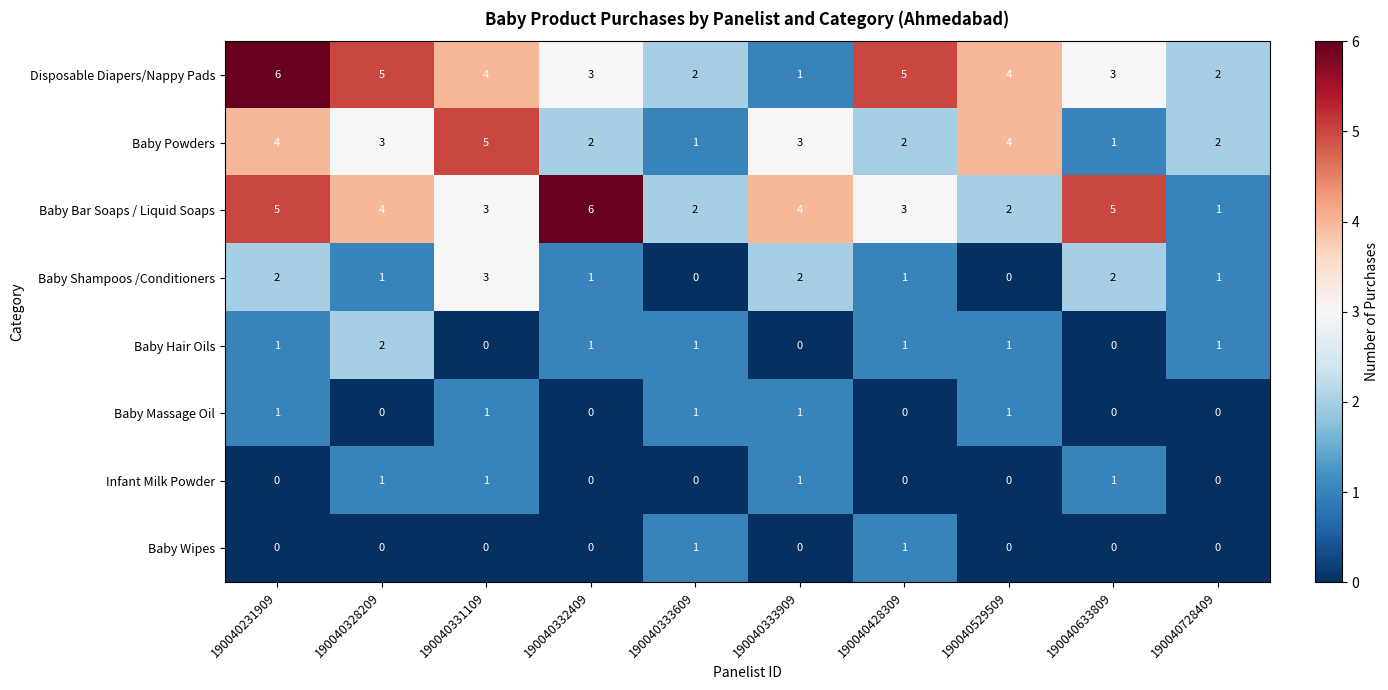

Where does the Baby Powders series first go above 3?

190040231909